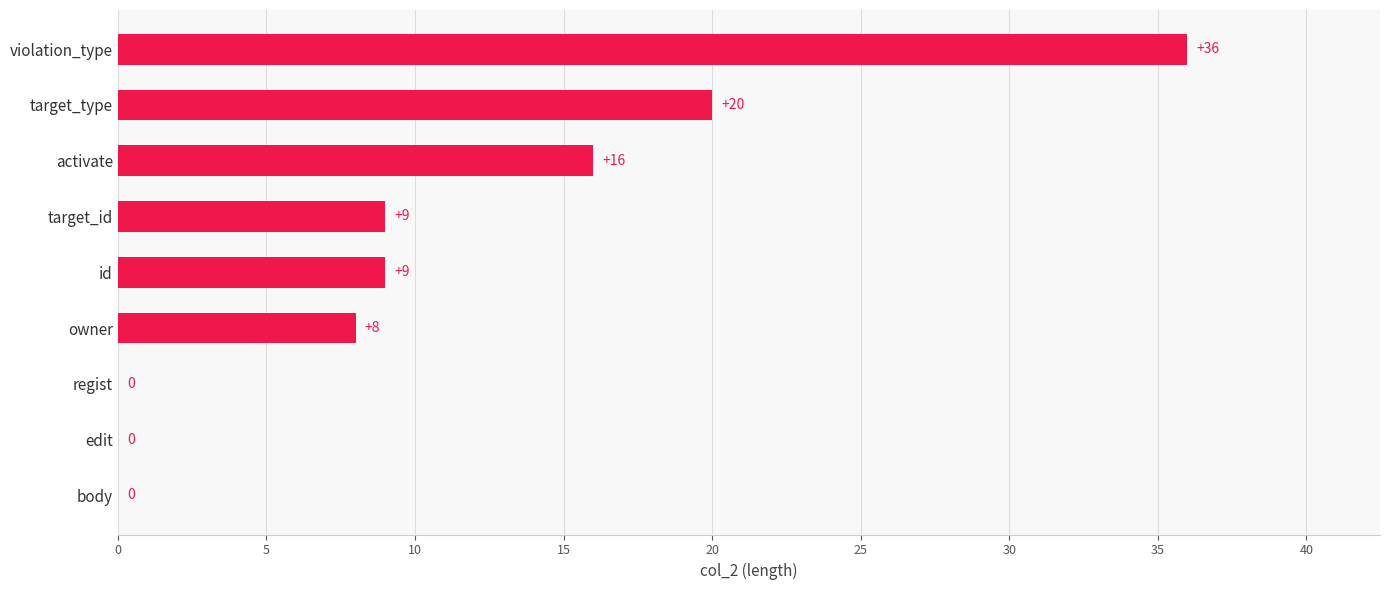

What is the change in value from id to activate?

+7